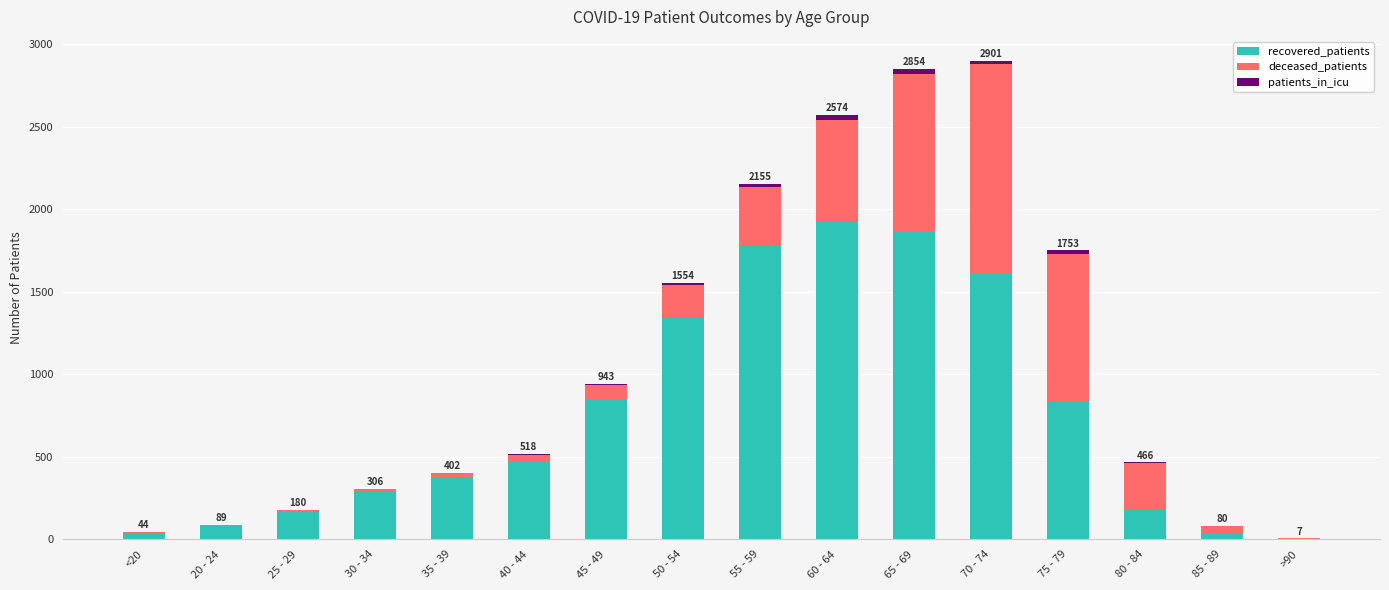

What are all the series names shown in the legend?

recovered_patients, deceased_patients, patients_in_icu